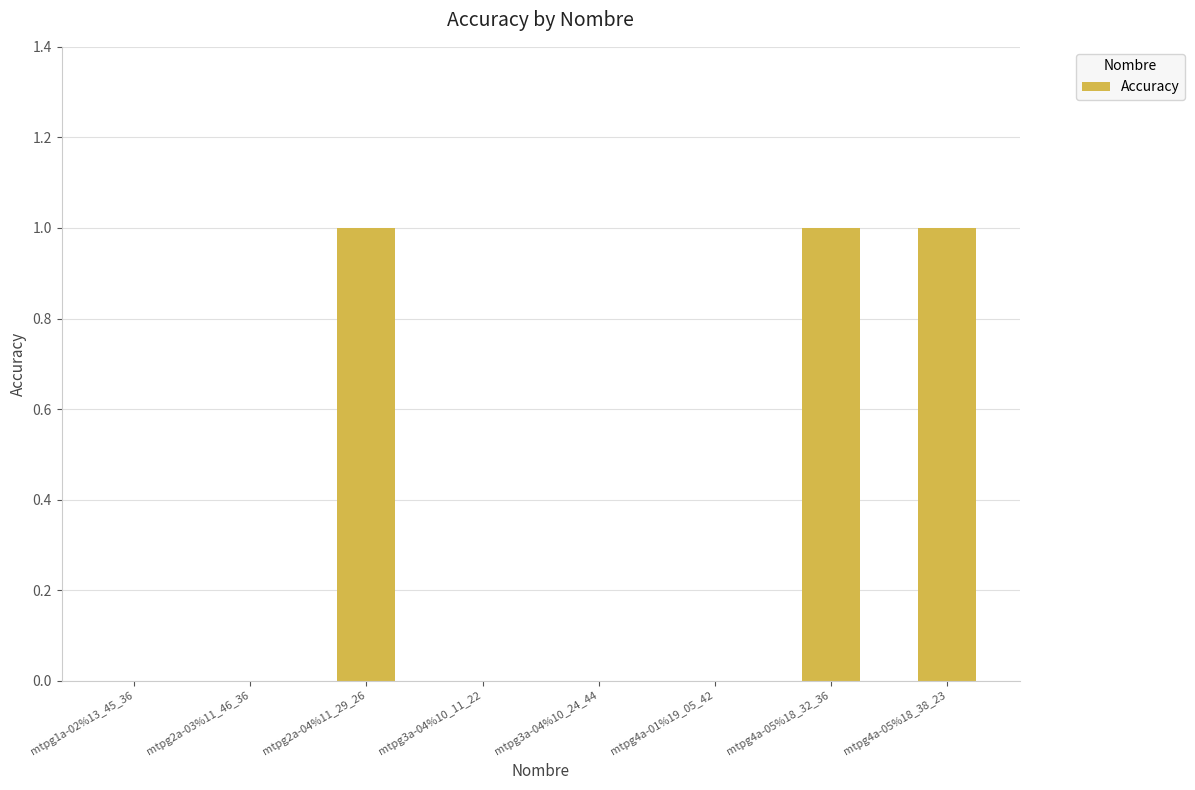

The chart shows a value of 2 at mtpg4a-05%18_32_36. True or false?

False